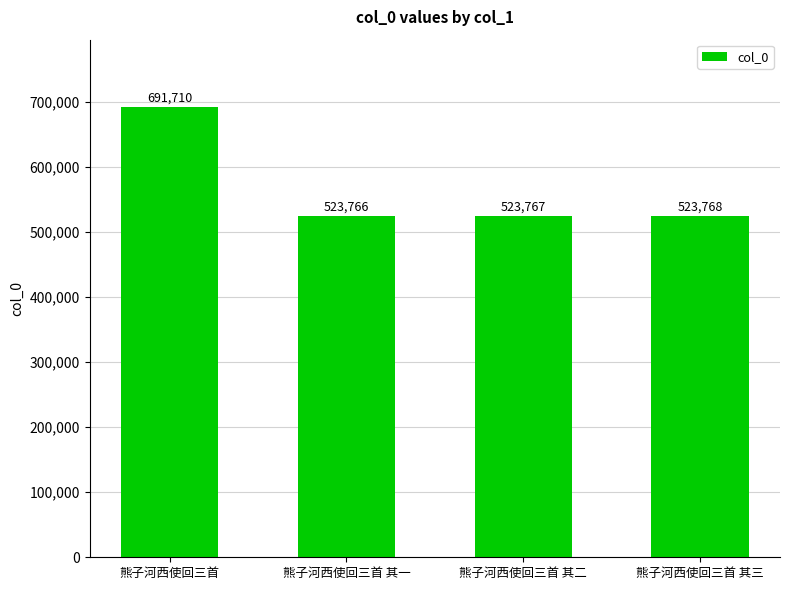

The chart shows a value of 770410 at 熊子河西使回三首 其三. True or false?

False